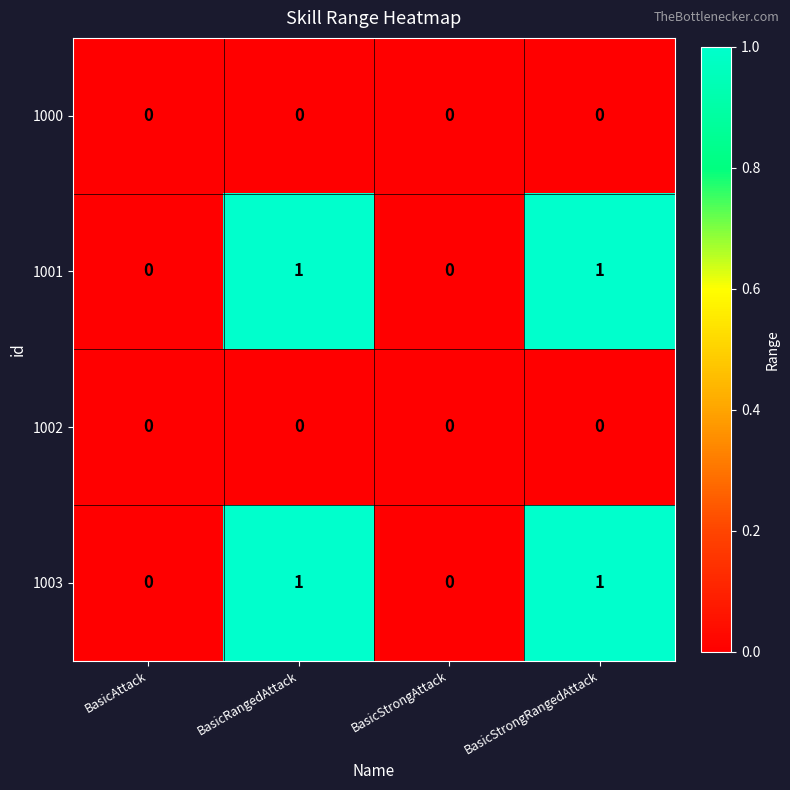

Reading right to left, transcribe all the data shown in this chart.

1000: BasicStrongRangedAttack=0	BasicStrongAttack=0	BasicRangedAttack=0	BasicAttack=0
1001: BasicStrongRangedAttack=1	BasicStrongAttack=0	BasicRangedAttack=1	BasicAttack=0
1002: BasicStrongRangedAttack=0	BasicStrongAttack=0	BasicRangedAttack=0	BasicAttack=0
1003: BasicStrongRangedAttack=1	BasicStrongAttack=0	BasicRangedAttack=1	BasicAttack=0